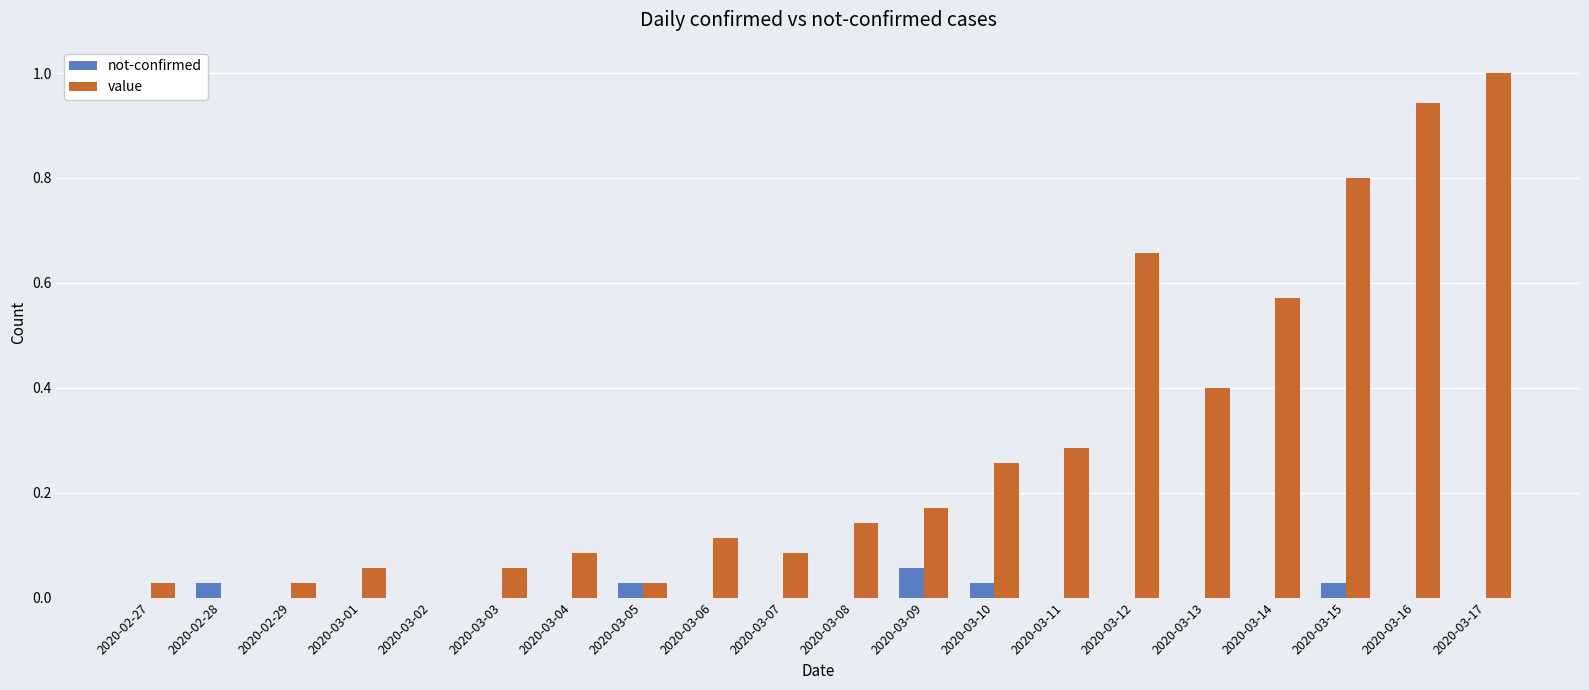

Which category has the highest value across all series?

2020-03-17